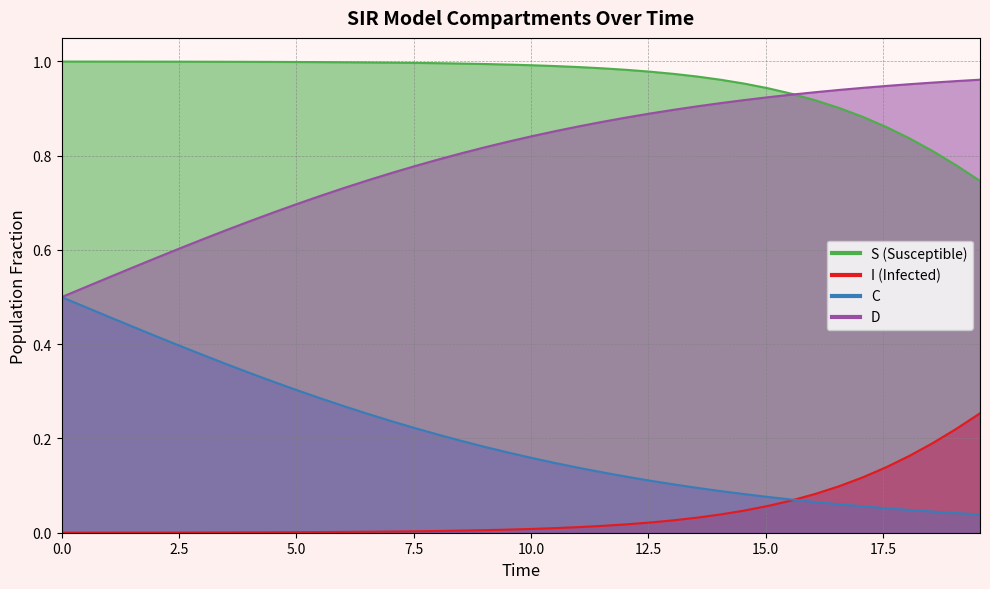

What is the difference between the second highest and minimum values in the C series?

0.4